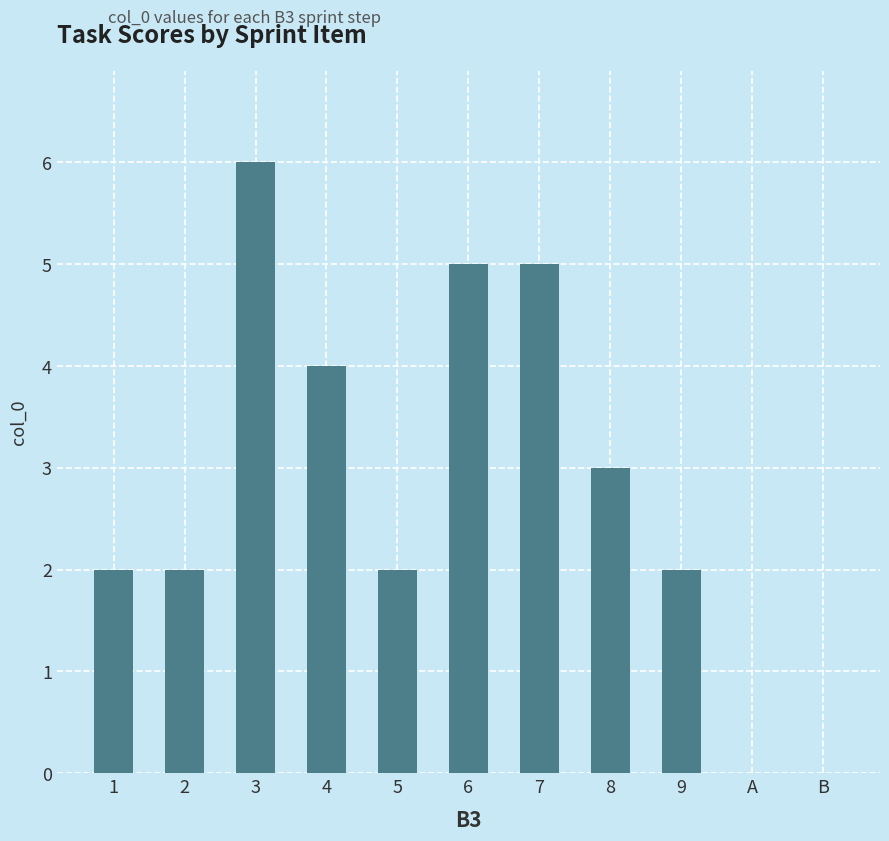

What is the sum of all values?

31